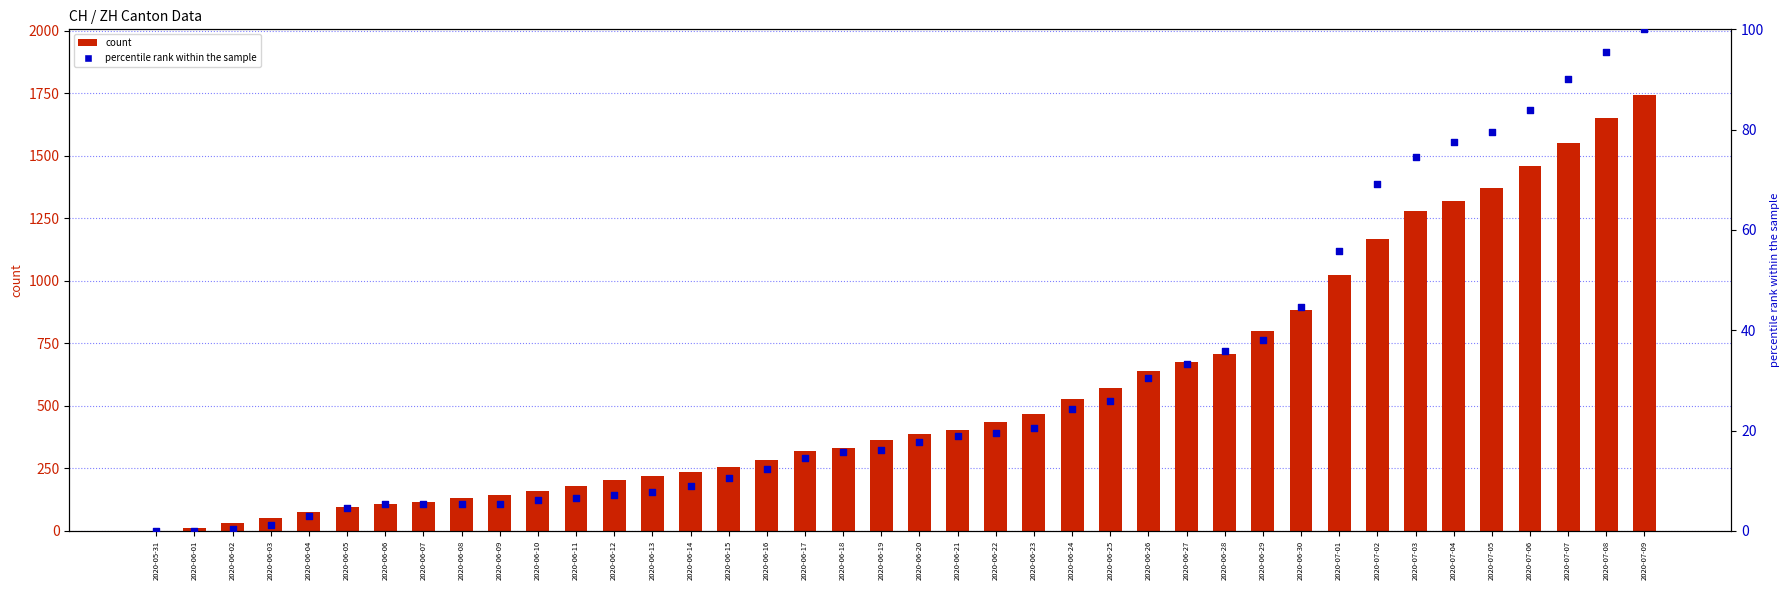

At which category is the sum across all series the highest?

2020-07-09